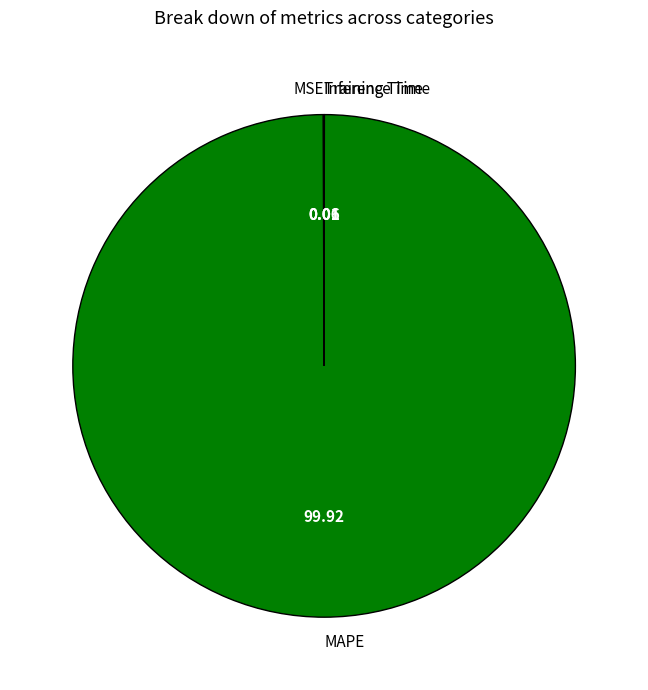

Which category has the biggest portion of the pie?

MAPE